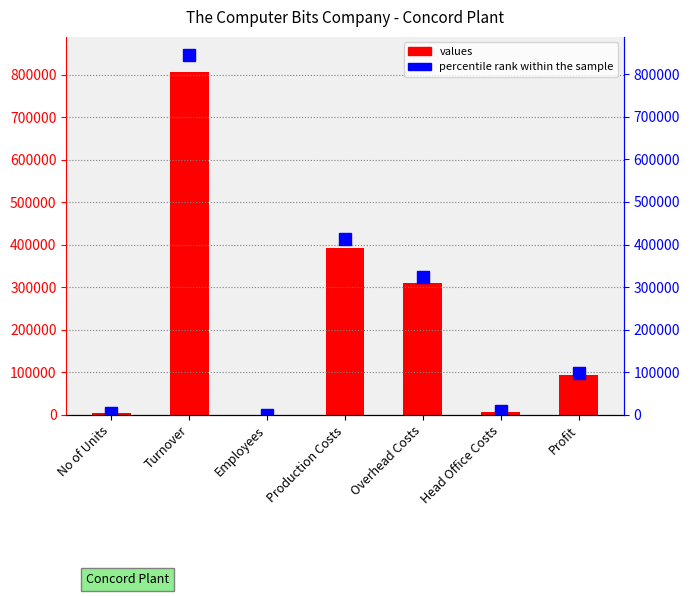

Rank the series by their maximum value, from highest to lowest.

percentile rank within the sample, Value